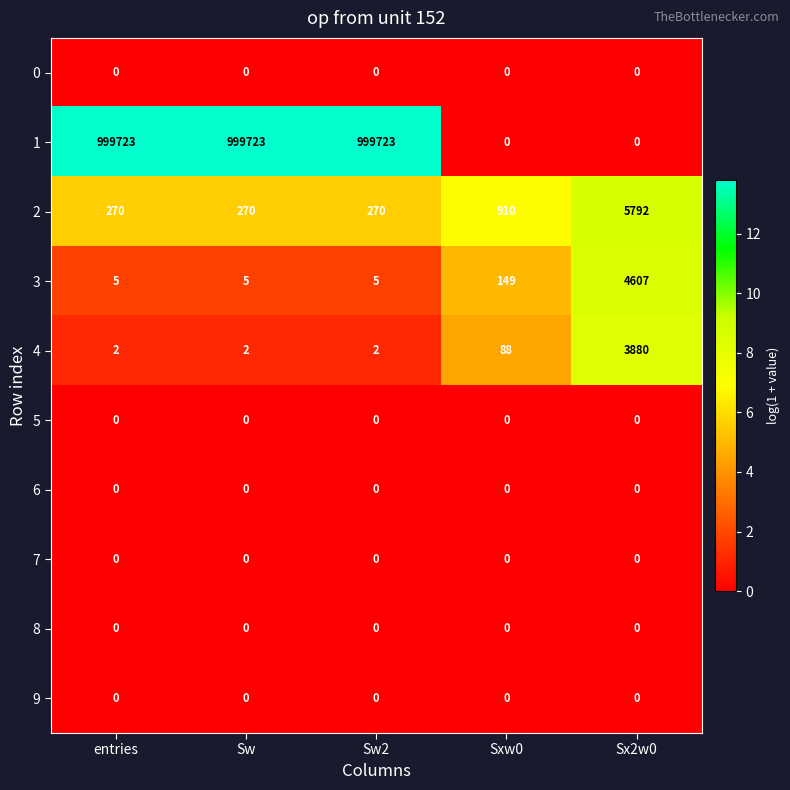

What is the difference between the 3 values at Sw2 and Sx2w0?

4602